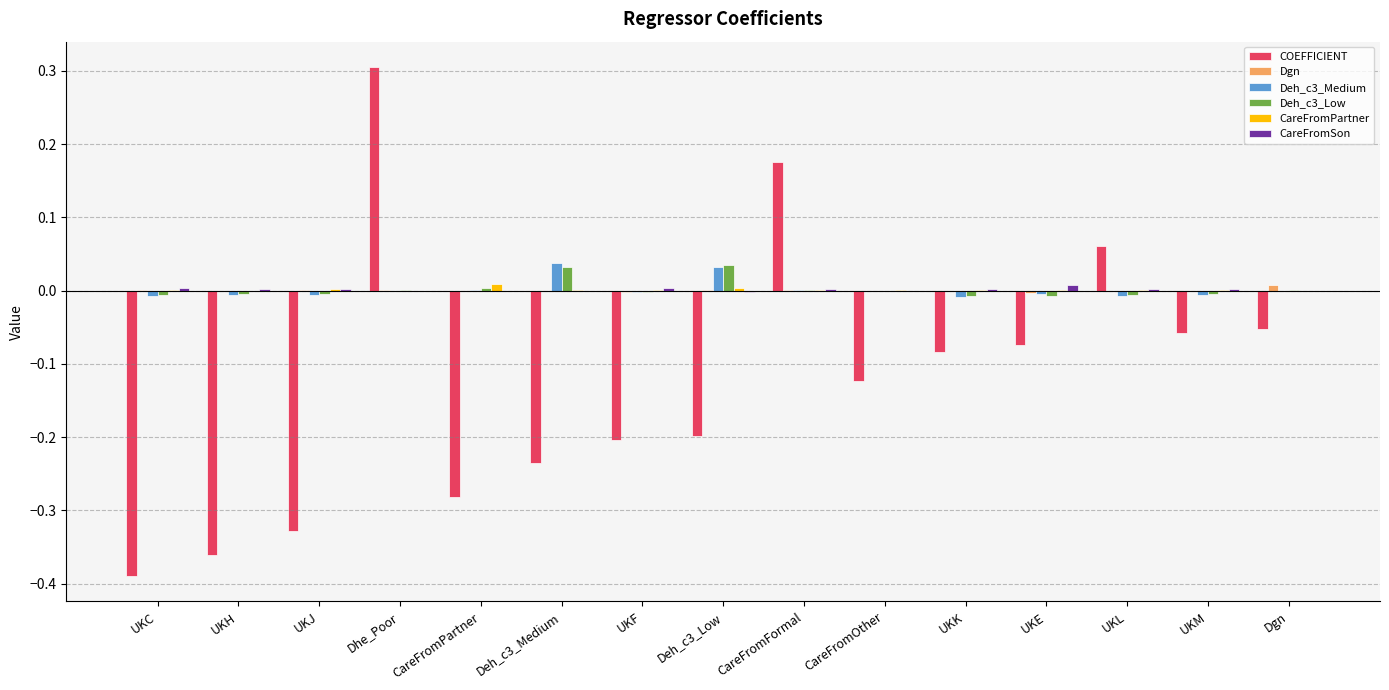

How many groups of bars are there?

15